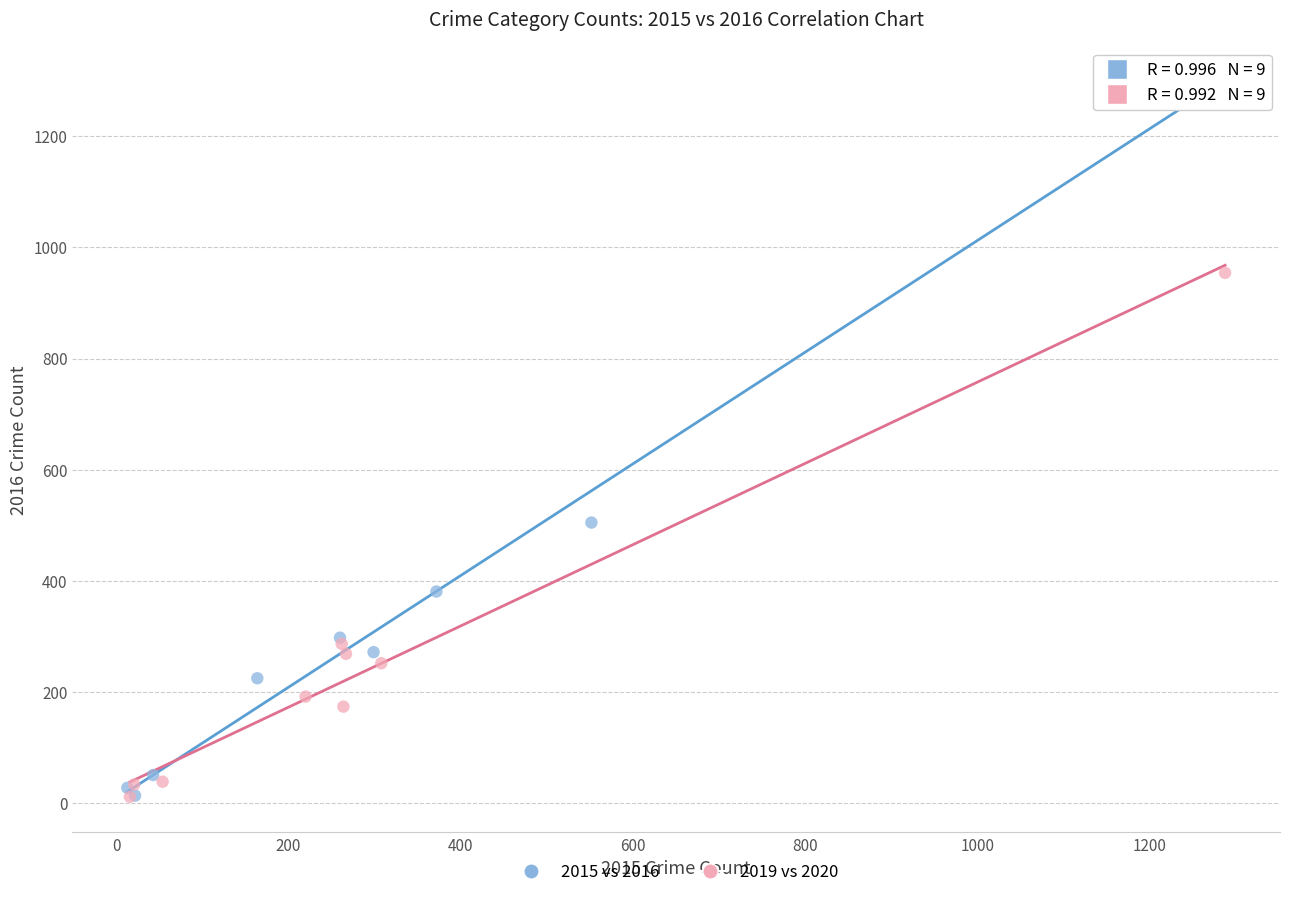

Which series reaches the maximum Y coordinate?

2015 vs 2016